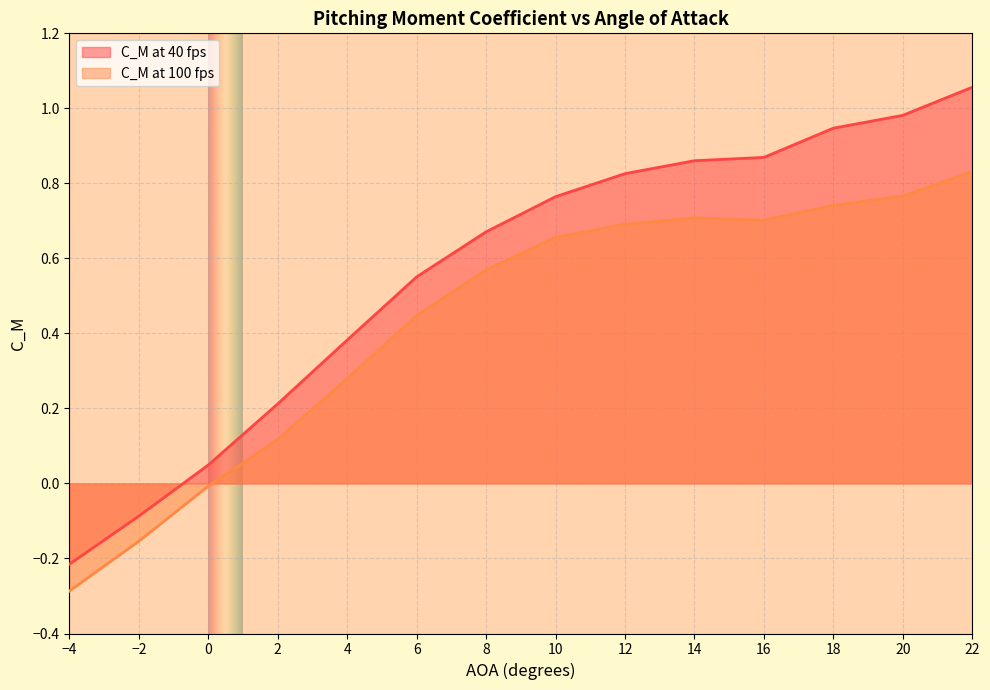

Does the chart display data point markers on the line(s)?

No